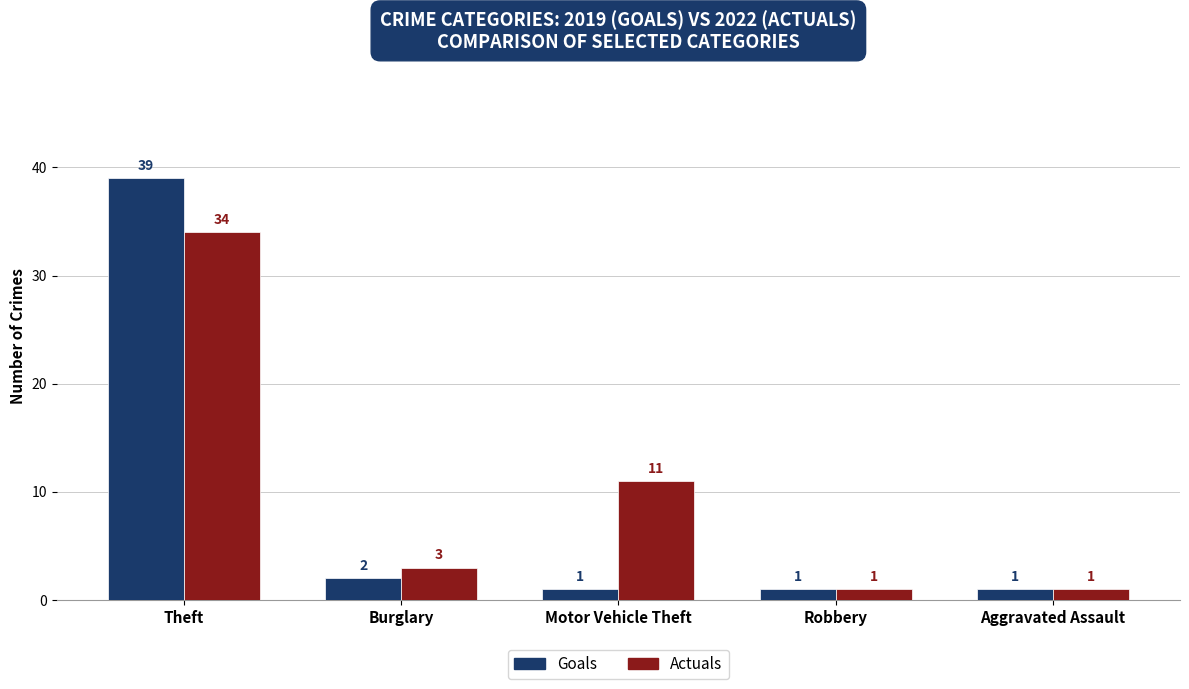

The Goals series shows 1 at Motor Vehicle Theft. True or false?

True